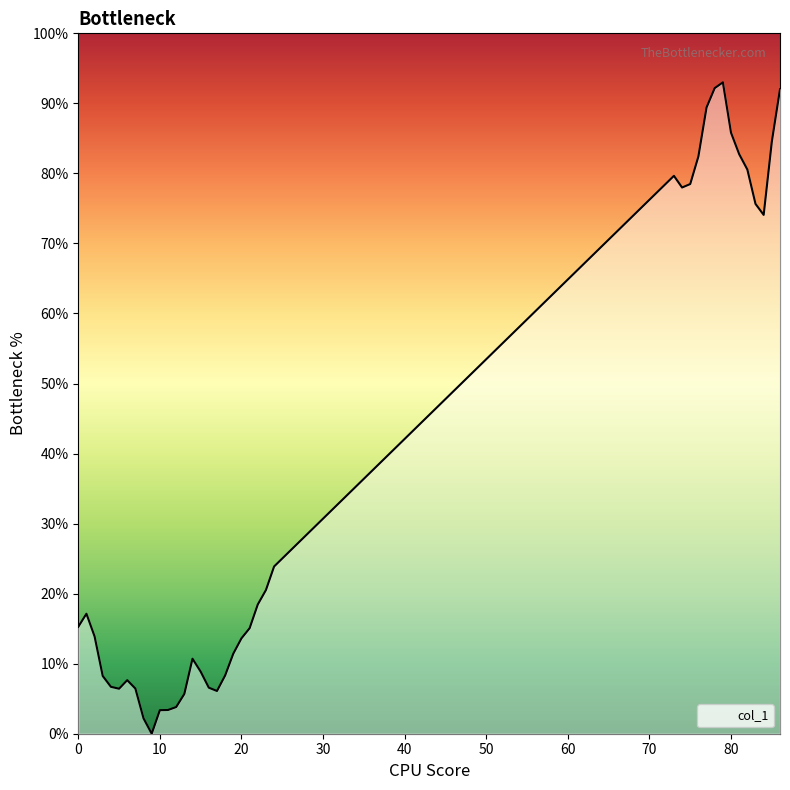

How many series are shown in this chart?

1